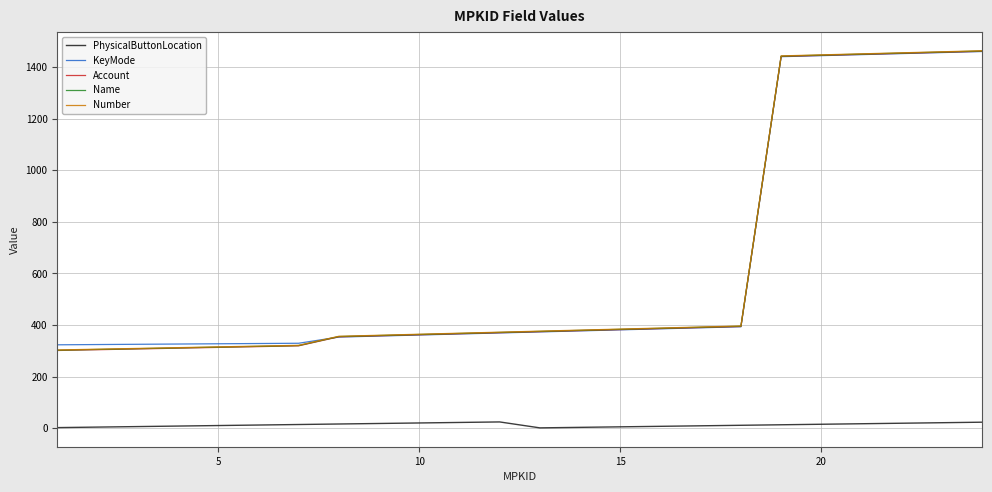

What is the lowest value of the Account series?

301